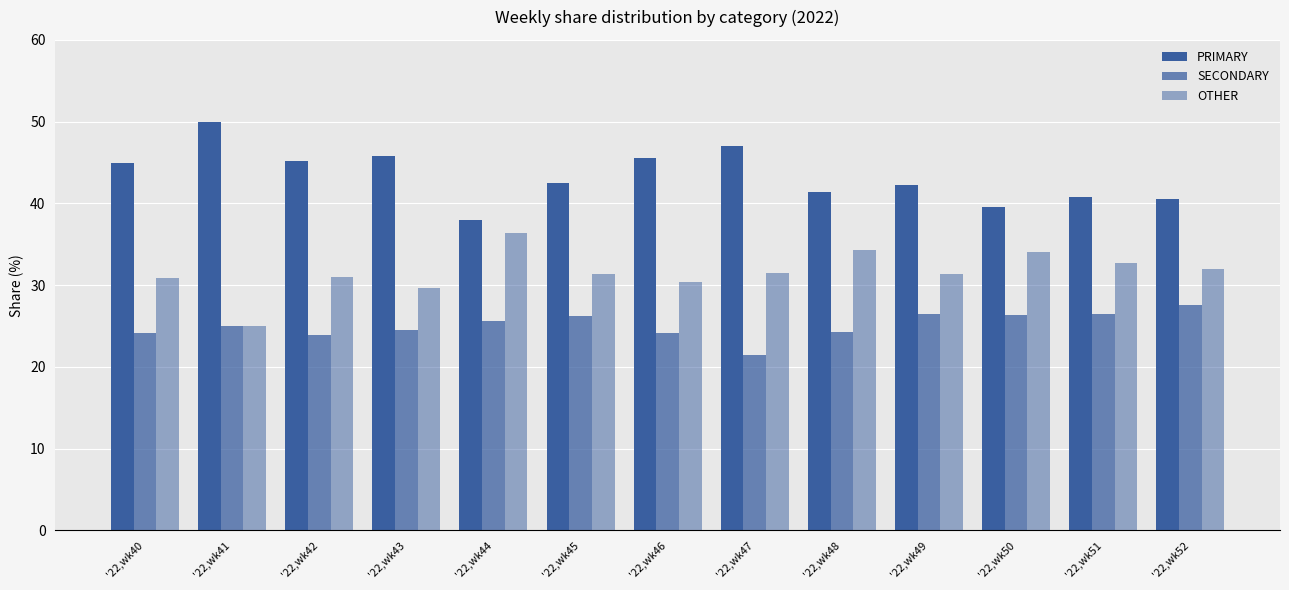

At how many categories does at least one series exceed 23?

13